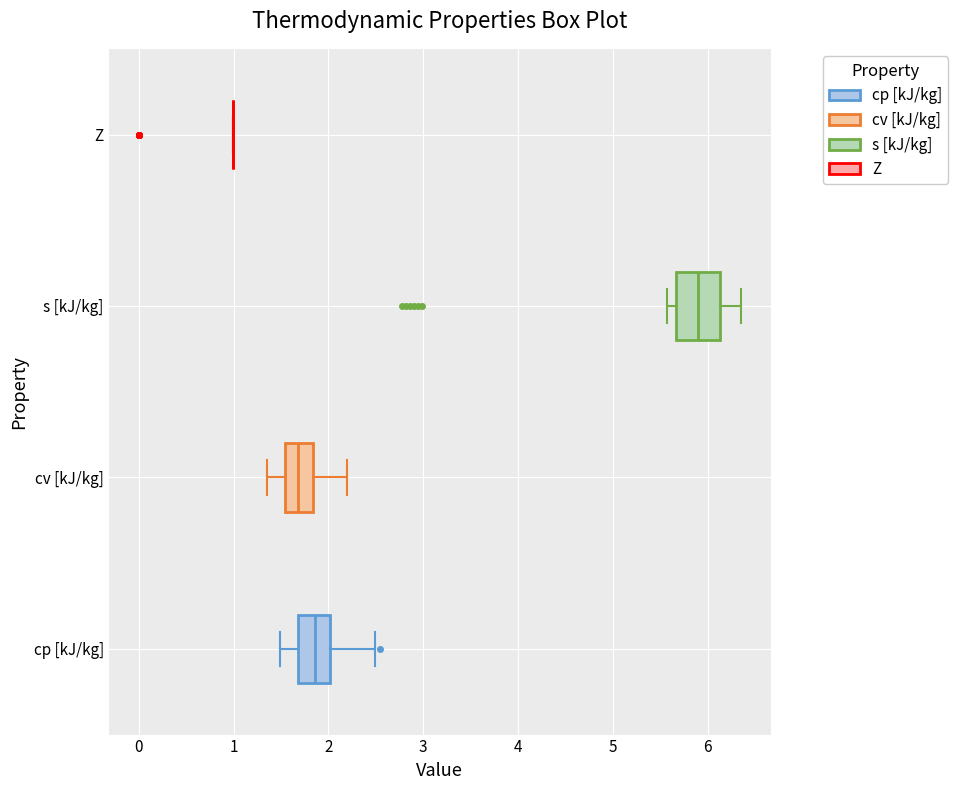

Reading bottom to top, read every box against the x-axis: the position of its median line, the range the box covers, and the ends of its whiskers. The values are not printed on the chart, so give them approximately, as read against the axis.

cp [kJ/kg]: median 1.9, box 1.7 to 2.0, whiskers 1.5 to 2.5
cv [kJ/kg]: median 1.7, box 1.5 to 1.8, whiskers 1.4 to 2.2
s [kJ/kg]: median 5.9, box 5.7 to 6.1, whiskers 5.6 to 6.3
Z: box collapsed to a line at 1.0, whiskers 1.0 to 1.0